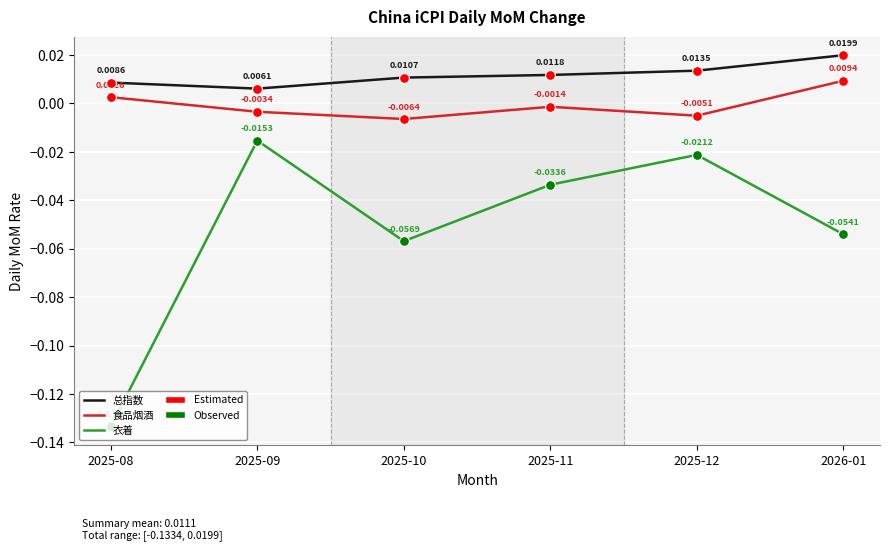

At which category is the sum across all series the highest?

2025-09